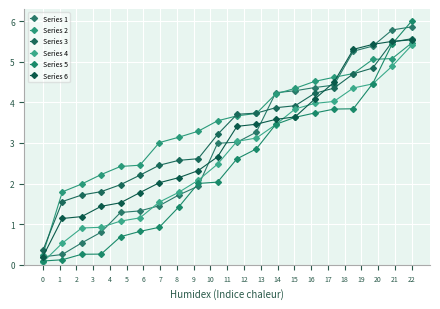

Which series has the largest total across all categories?

Series 2